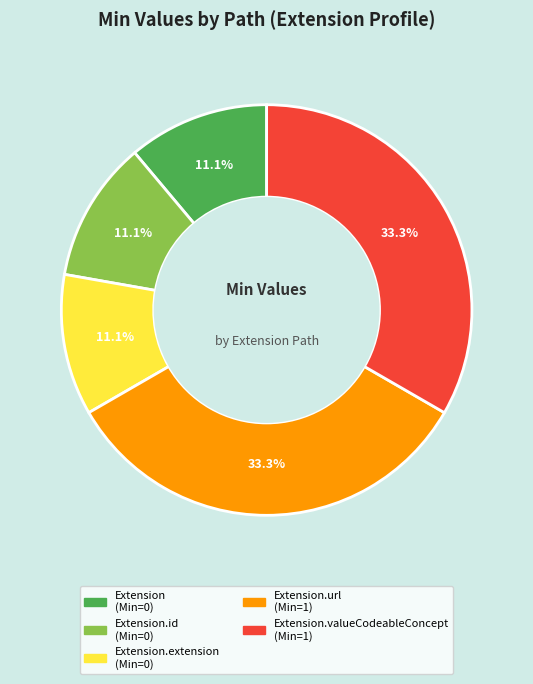

How many slices are in this pie chart?

5